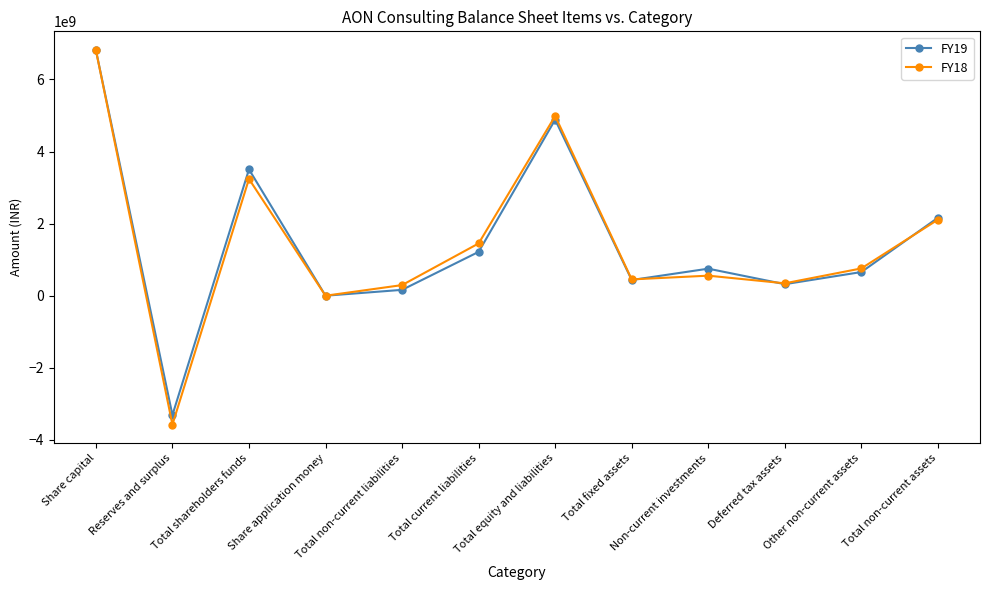

Which series changed the most between Total current liabilities and Total equity and liabilities?

FY19